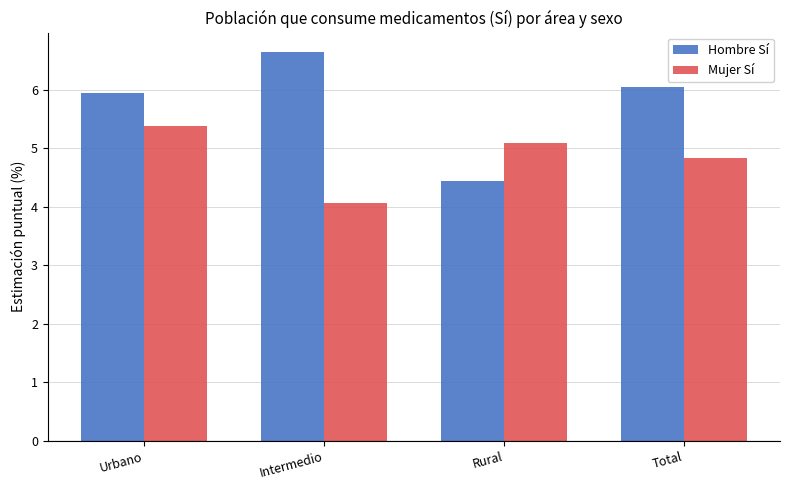

Is it true that Hombre Sí equals 1.9 at Total?

False